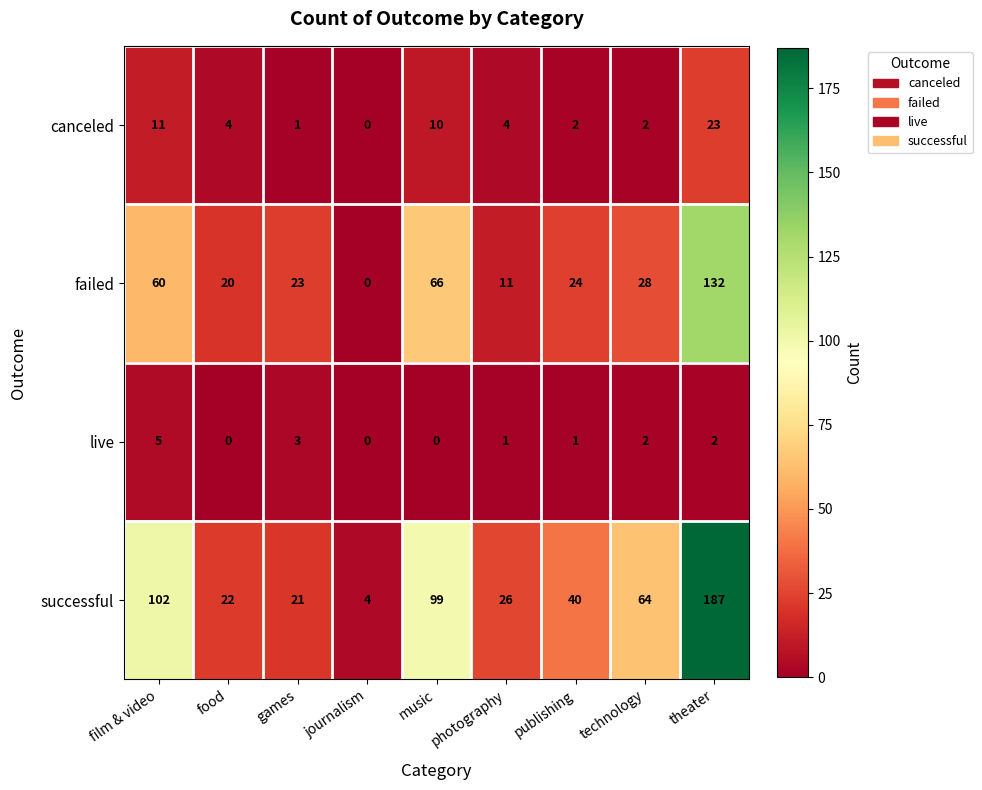

Which series has the largest range (max minus min)?

successful